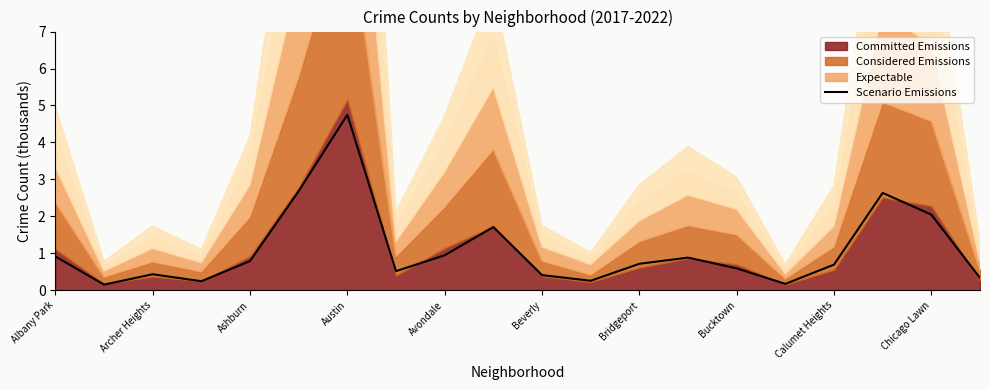

The value of Scenario Emissions at Ashburn is 0.8. True or false?

True